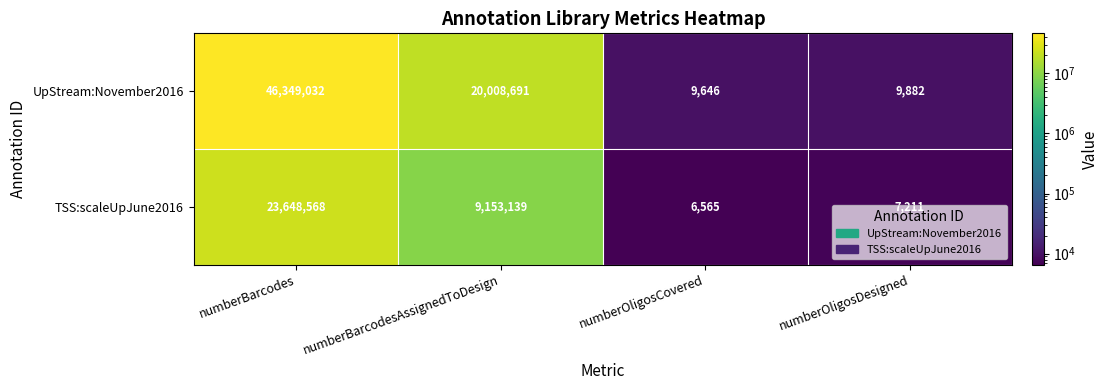

Which series has the largest total across all categories?

UpStream:November2016